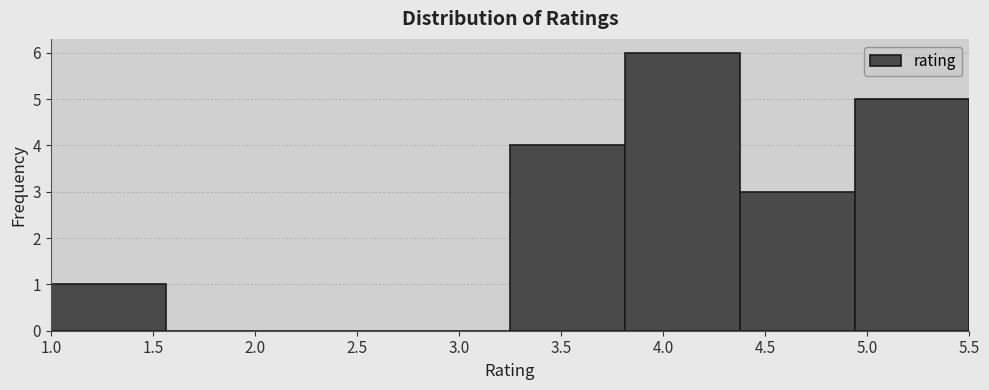

What is the height of the bar covering 3.80 to 4.40 on the x-axis? Neither the bar edges nor the heights are printed on the chart, so give them approximately, as read against the axes.

6